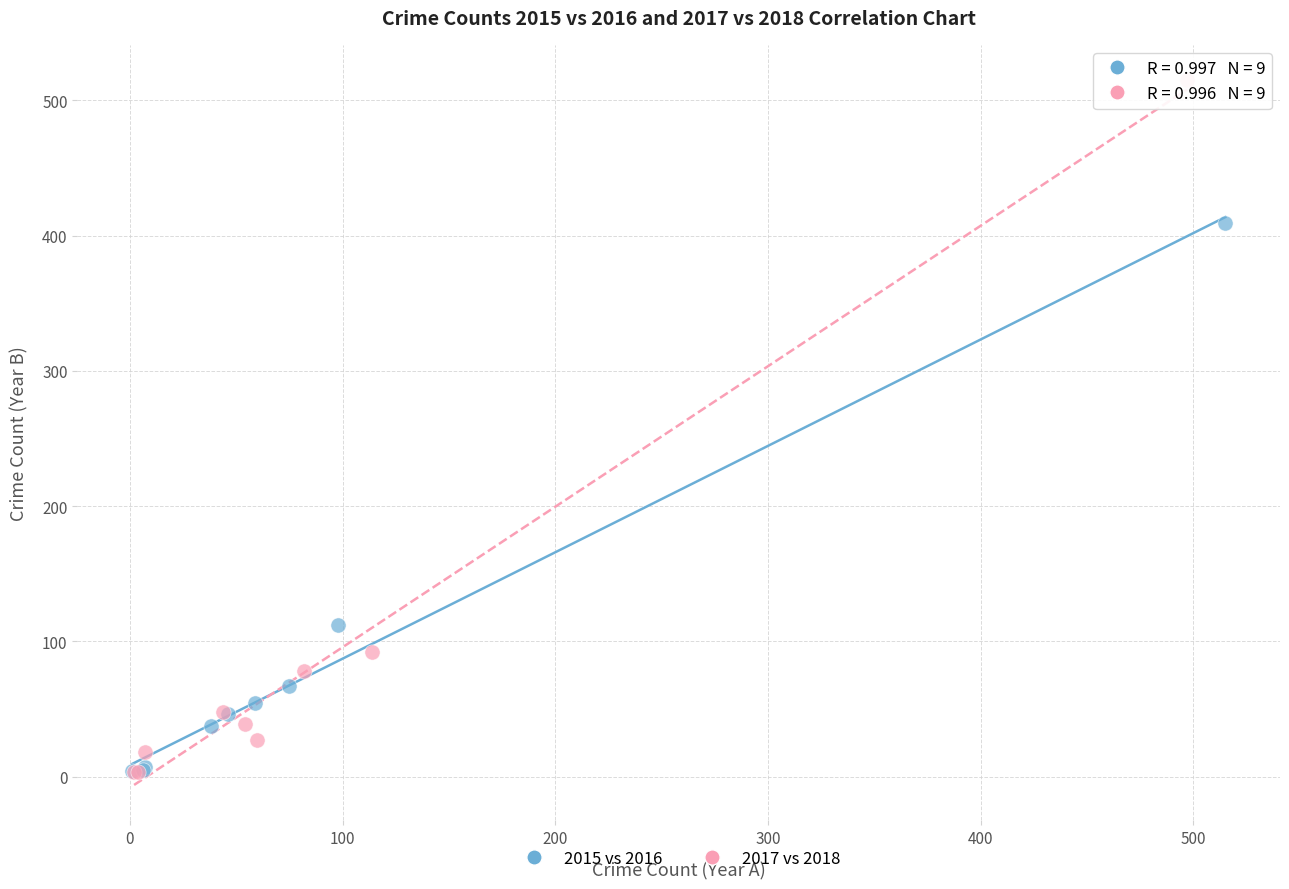

Which series has the widest spread of Y values?

2017 vs 2018